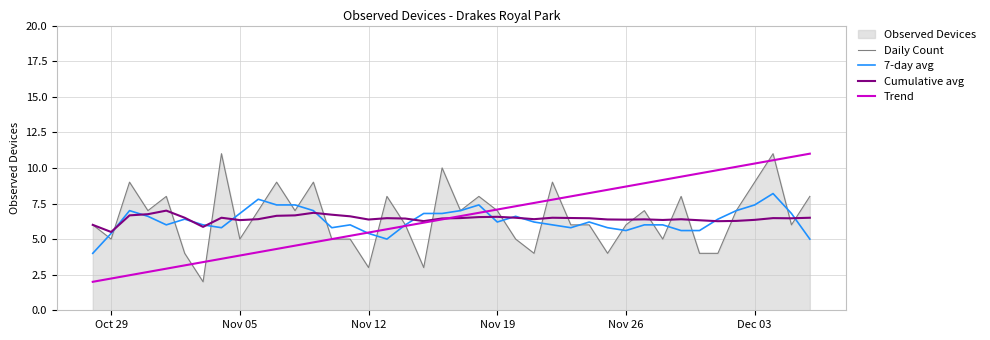

Which series has the widest spread of values?

Daily Count